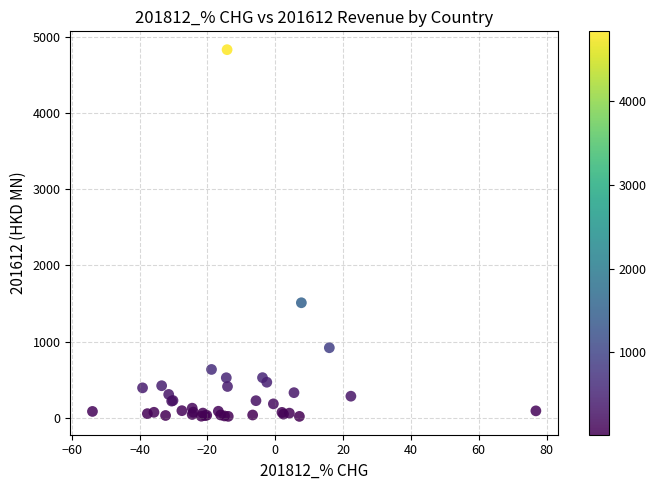

What Y value in the scatter plot is closest to 2424?

1509.1